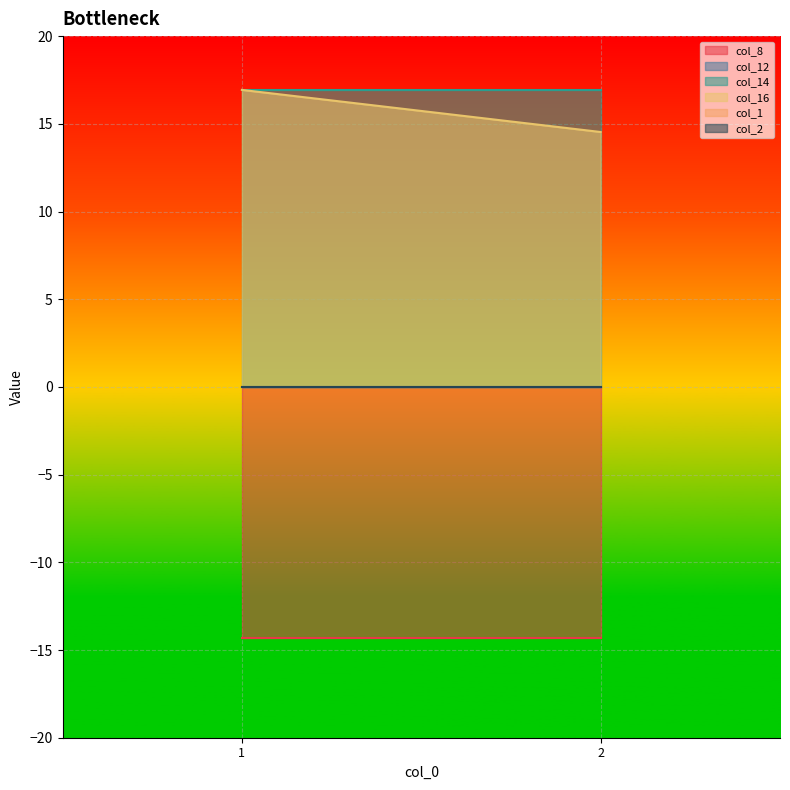

What is the difference between the highest and lowest values at 1?

31.3